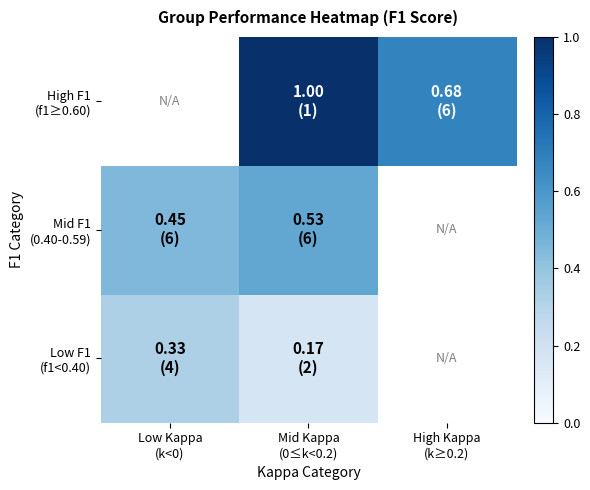

Read the Low F1 (f1<0.40) value at Low Kappa (k<0).

0.3